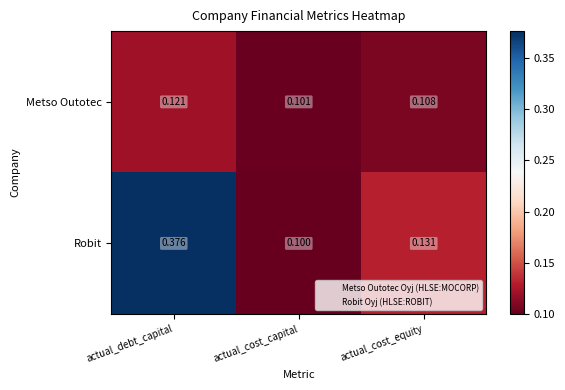

List the series in order of their peak value, highest first.

Robit, Metso Outotec